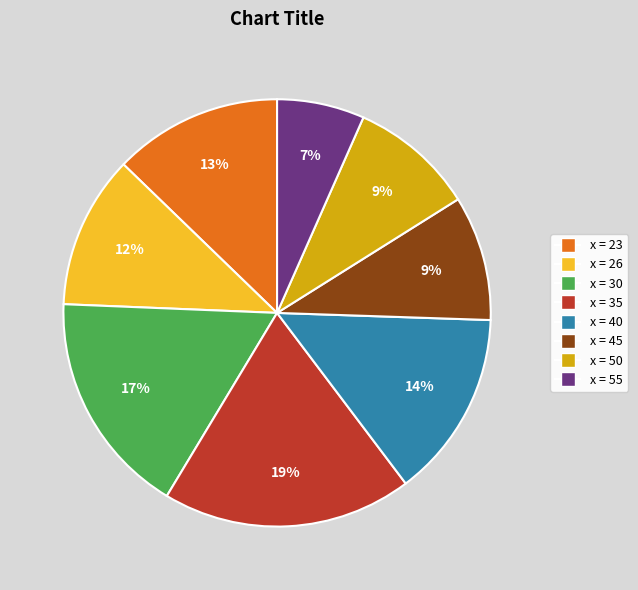

Does any single category account for the majority?

No